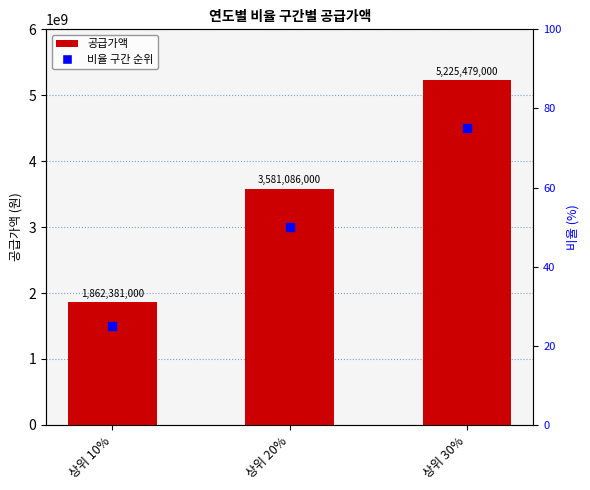

What is the total value across all series at 상위 10%?

1862381025